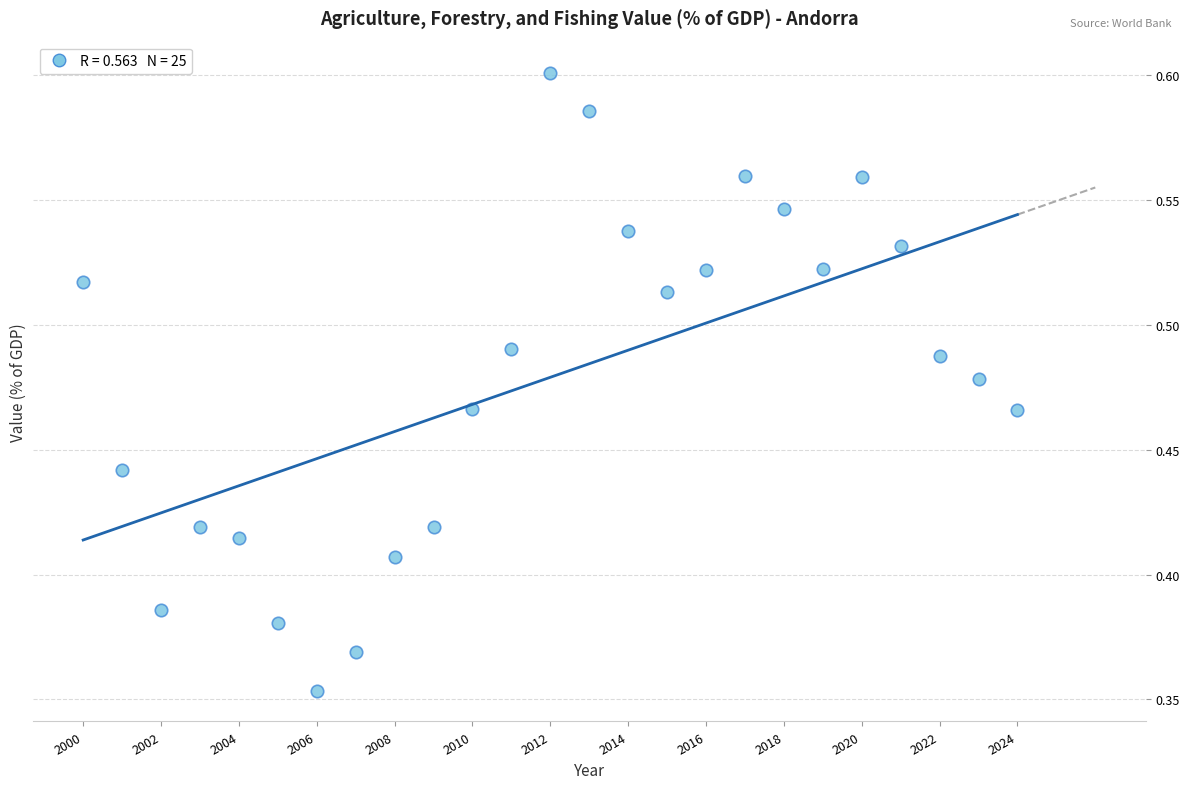

What is the range of X values (max minus min)?

24.0